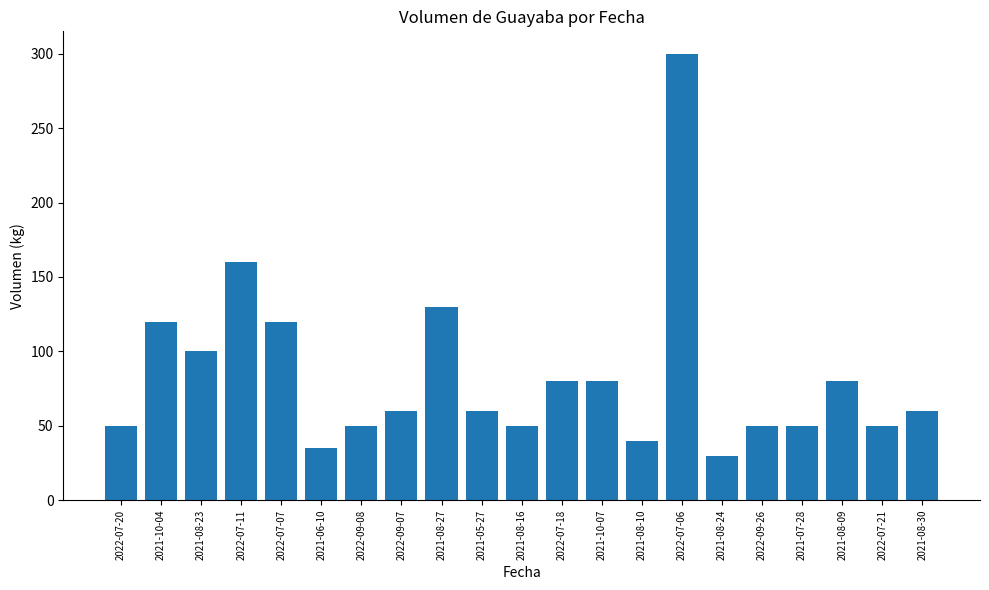

What is the value of the 8th bar from the left?

60